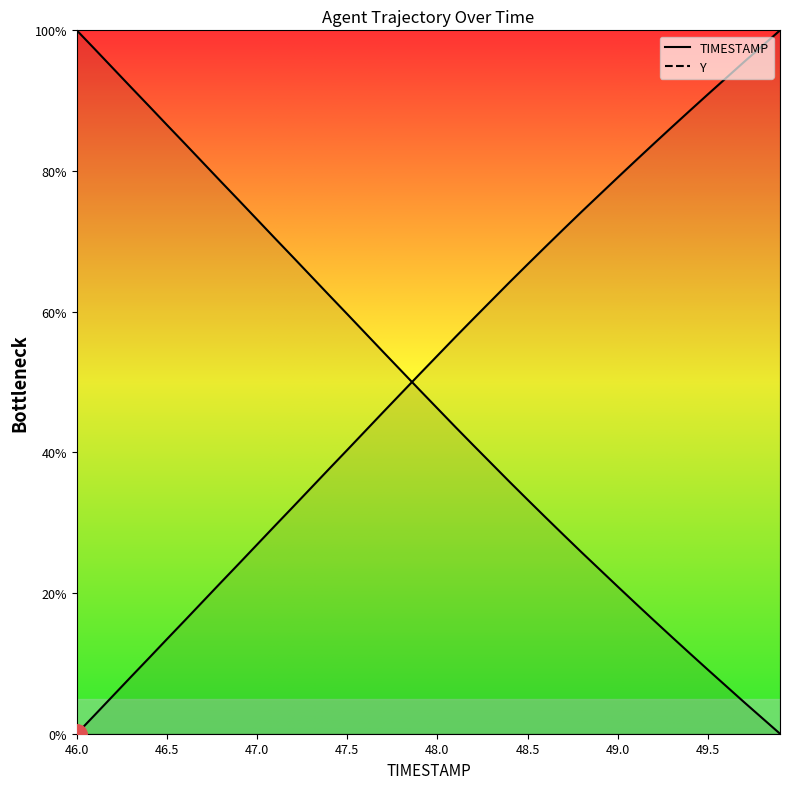

Which category has the lowest value across all series?

49.9